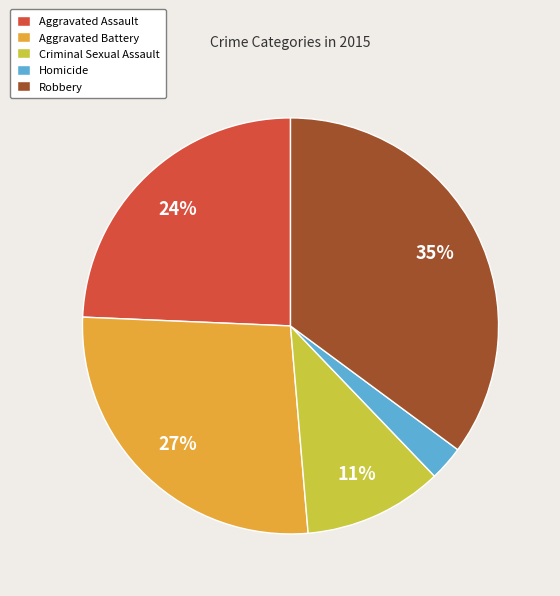

Is it true that Robbery is 35% of the pie?

True